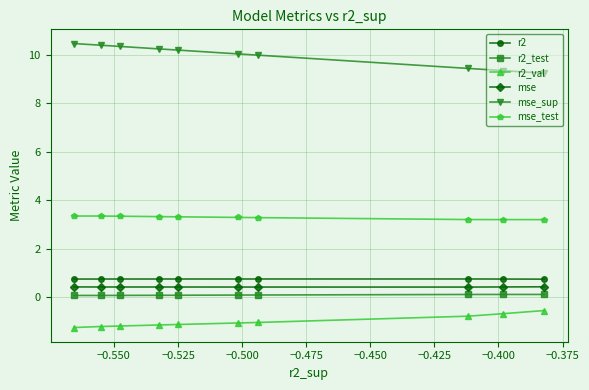

What is the value of the mse point at the 8th from the left?

0.4